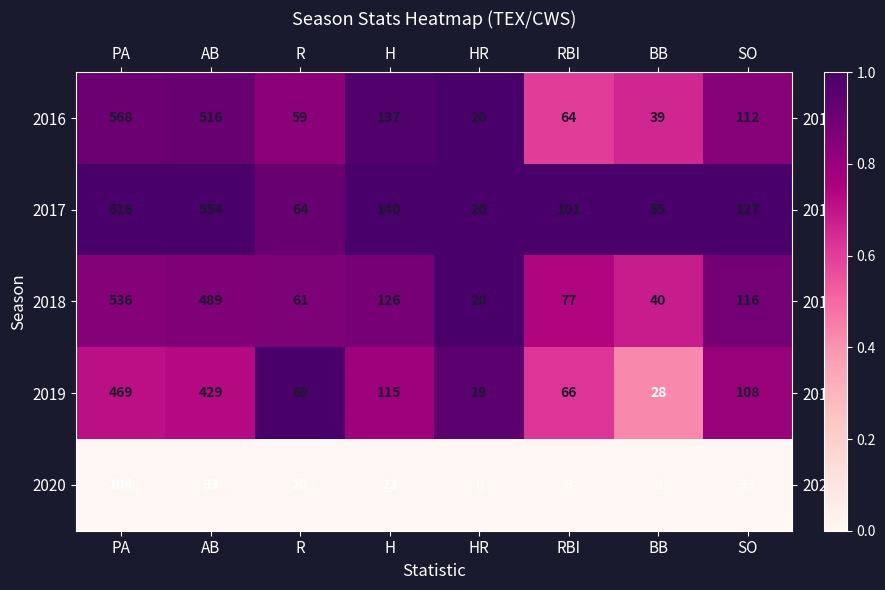

How many categories are shown in the chart?

8